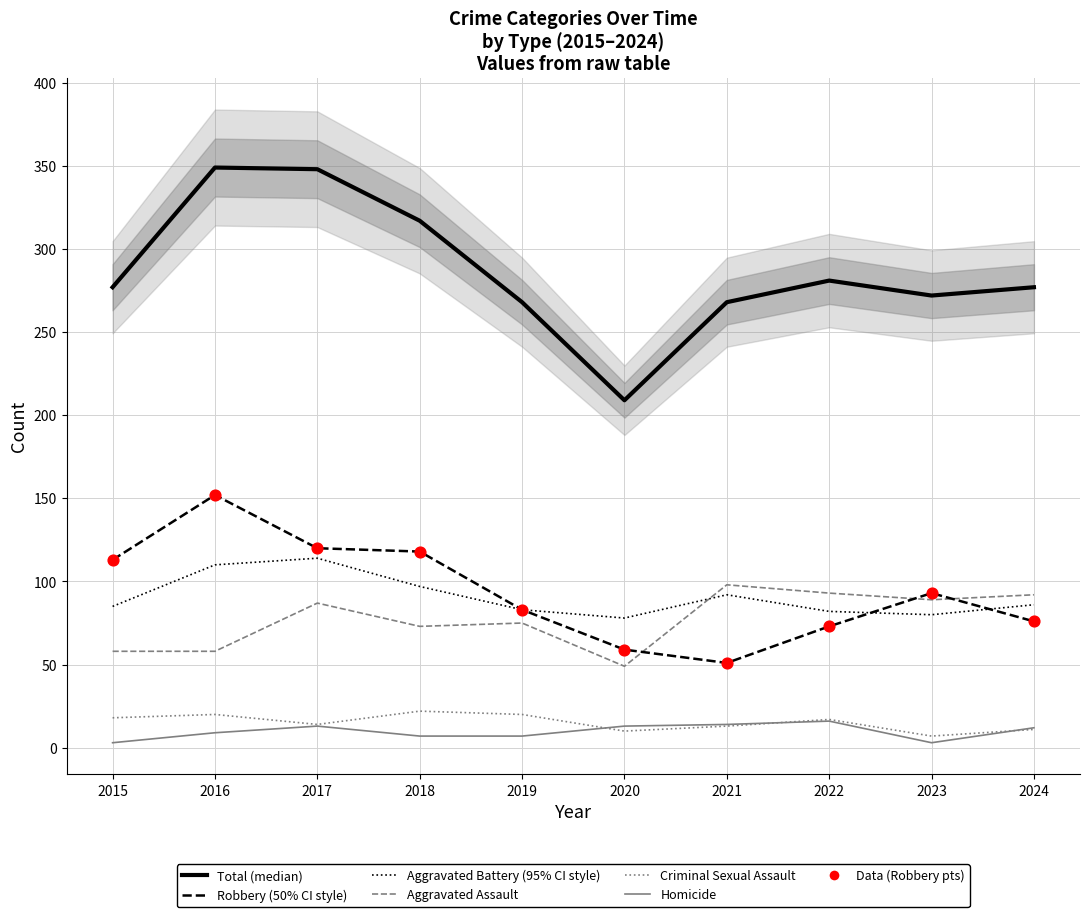

What is the total value across all series at 2021?

536